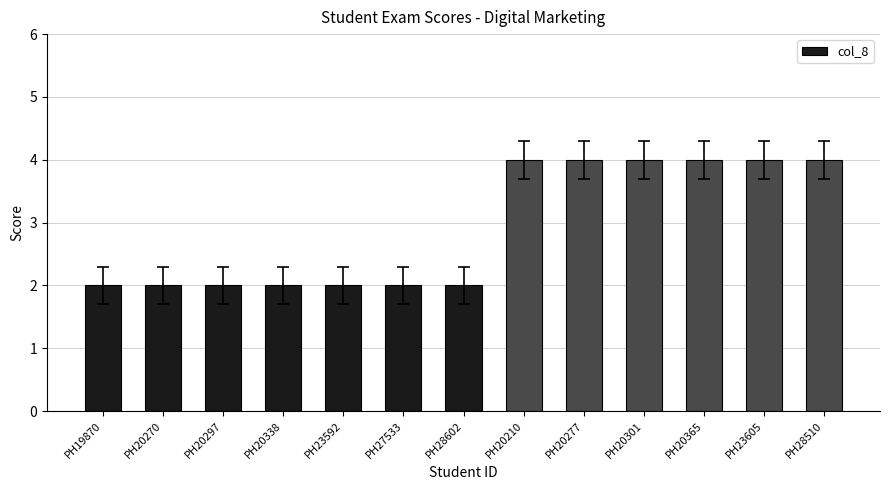

Is it true that the value at PH20277 is 4?

True